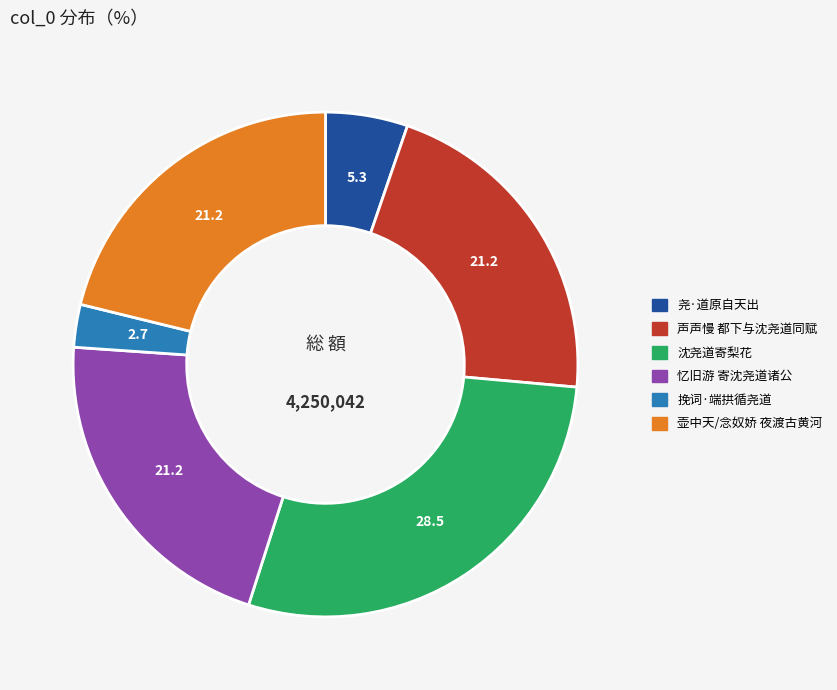

Does any single category account for the majority?

No